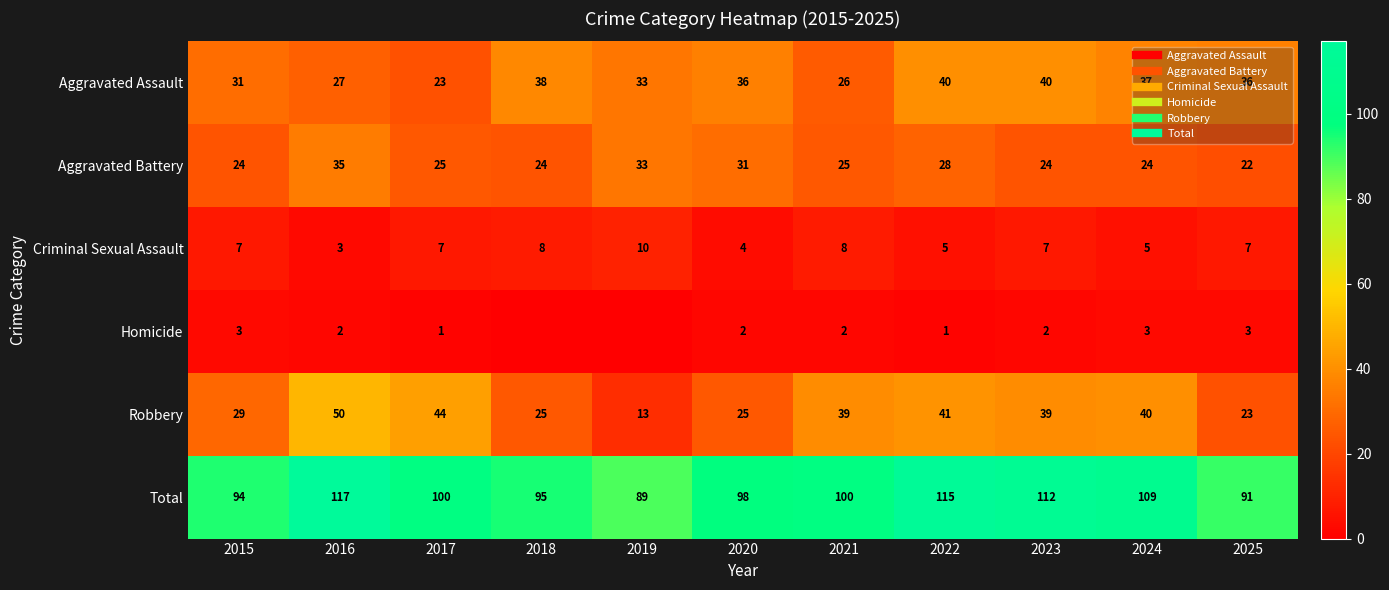

What is the spread (max minus min) of values at 2018?

95